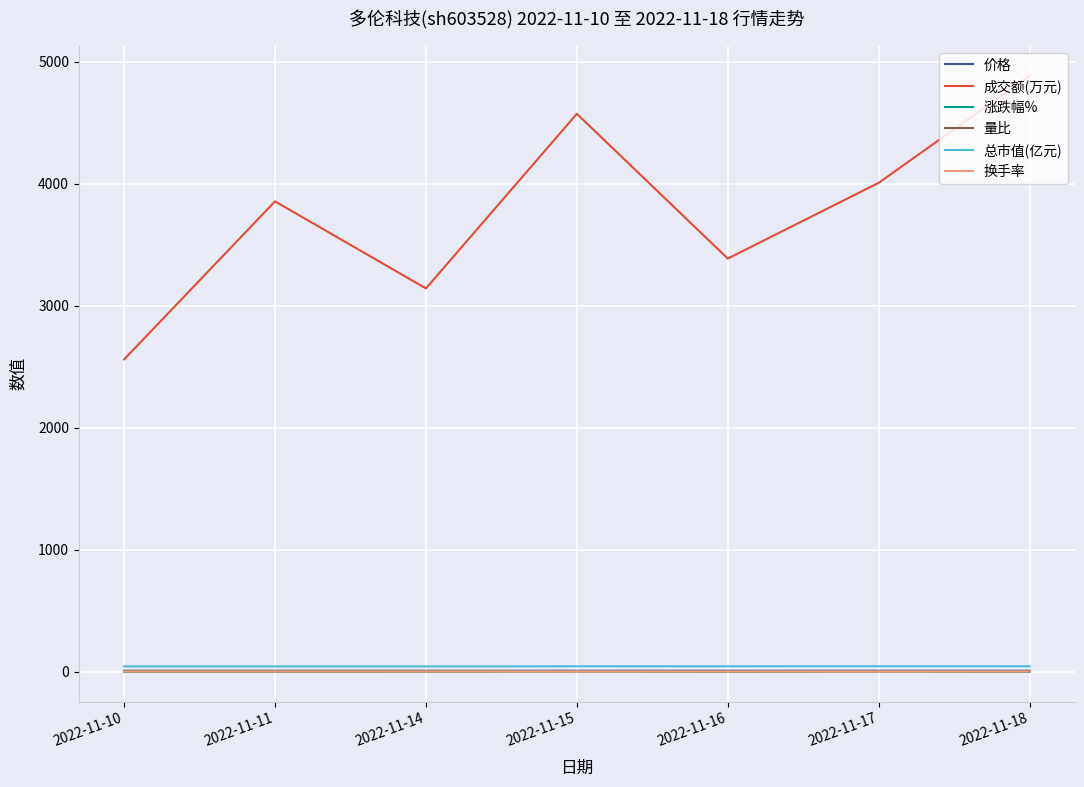

True or false: 总市值(亿元) and 成交额(万元) cross at least once.

False